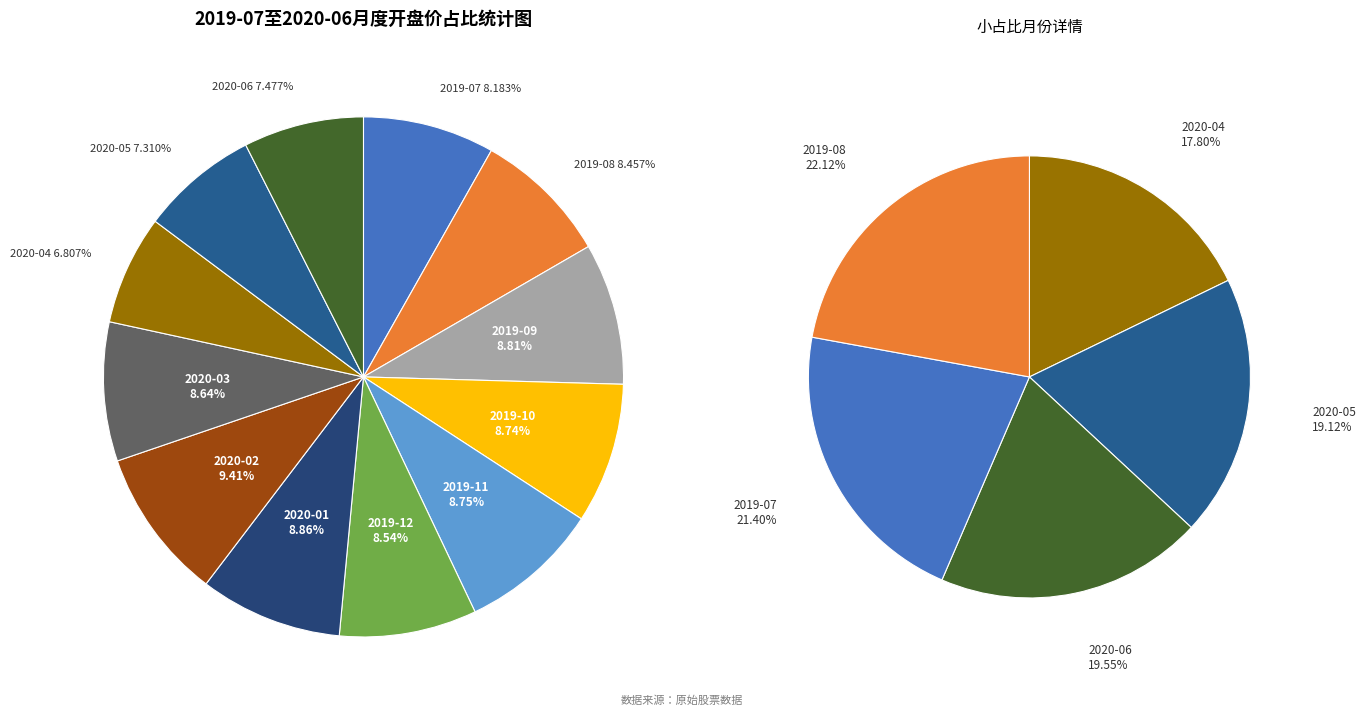

How many segments does this pie chart have?

12